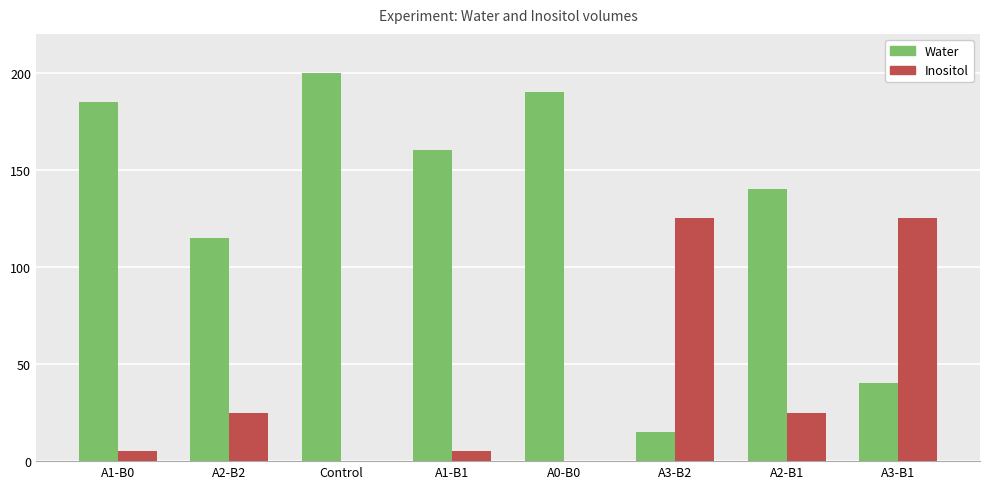

Which series has the largest total across all categories?

Water